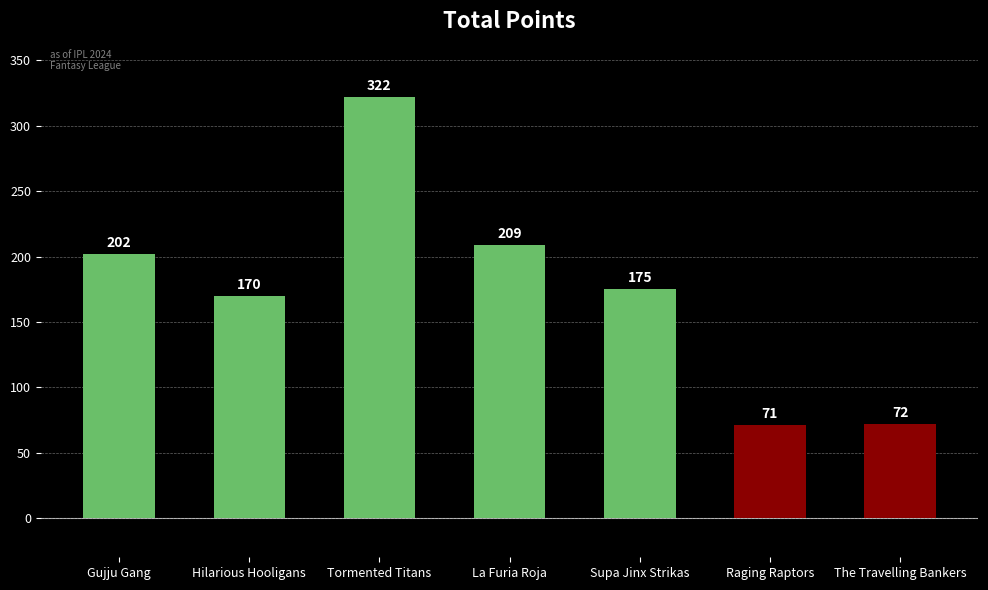

Which has a higher value, La Furia Roja or Raging Raptors?

La Furia Roja